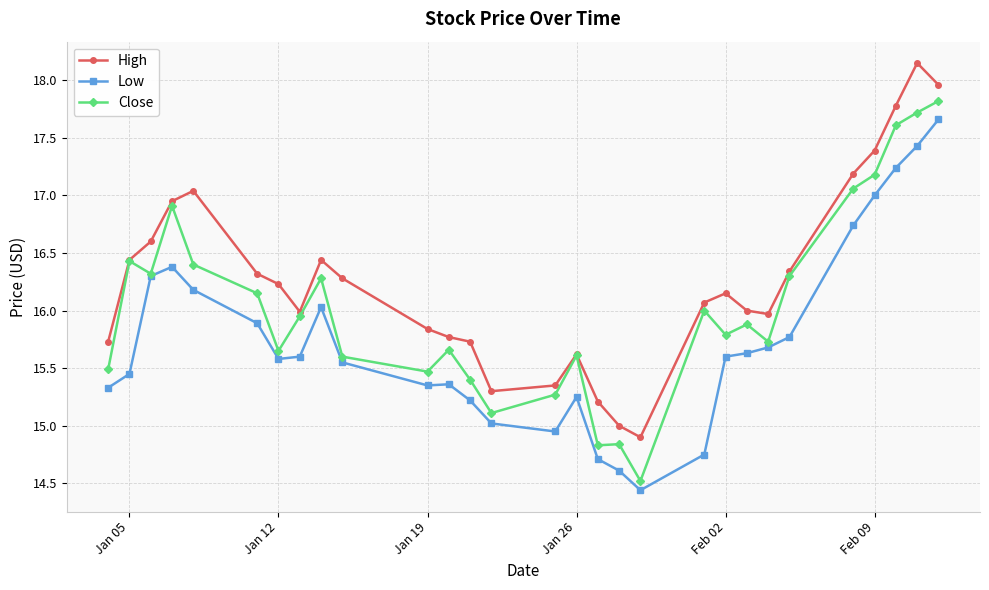

True or false: High has more than 0 points higher than both neighbors.

True